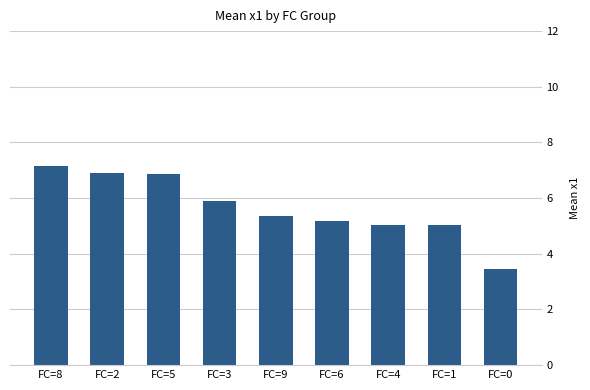

What is the label of the 1st bar from the left?

FC=8